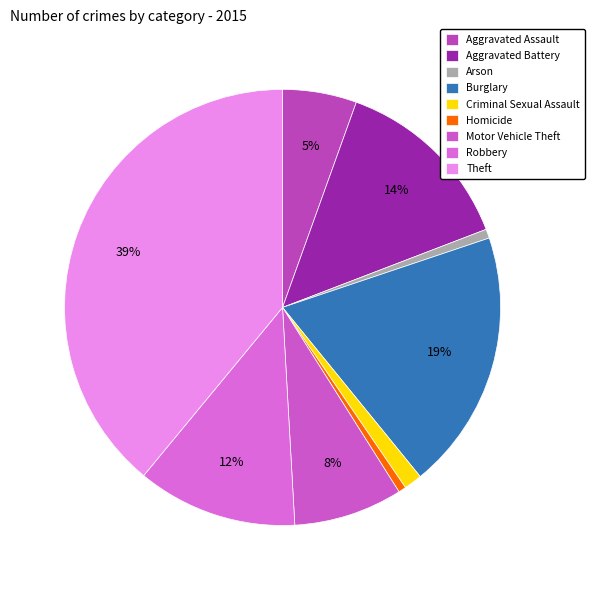

Combined, do Aggravated Battery and Homicide account for over 50%?

No